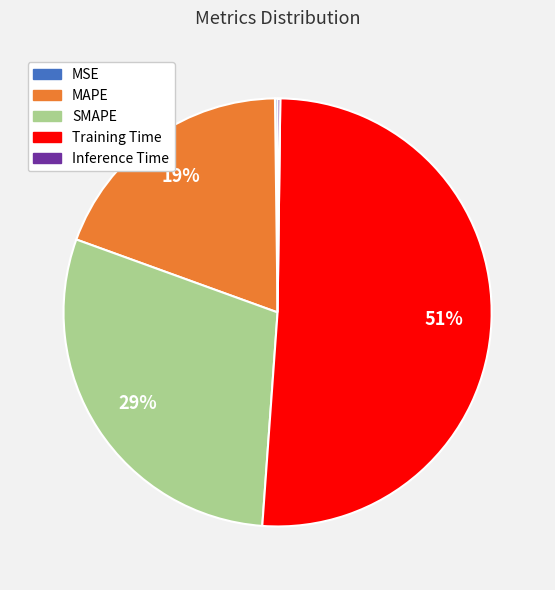

Which category has the biggest portion of the pie?

Training Time